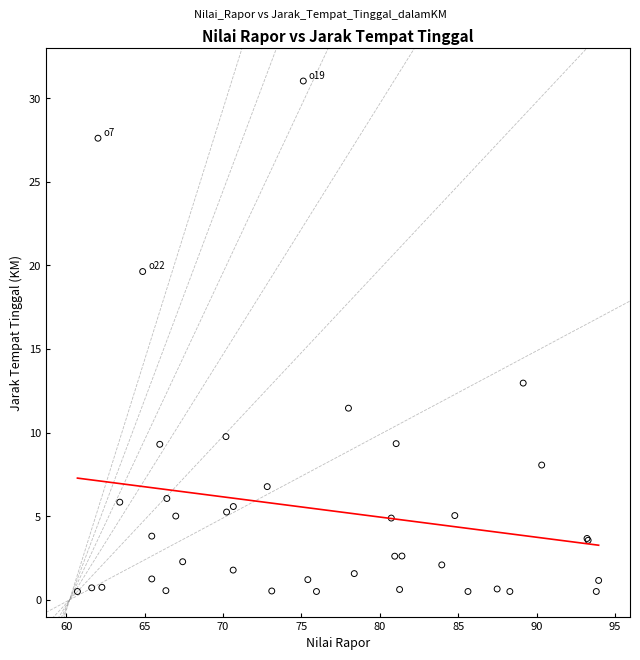

What Y value in the scatter plot is closest to 15?

13.0